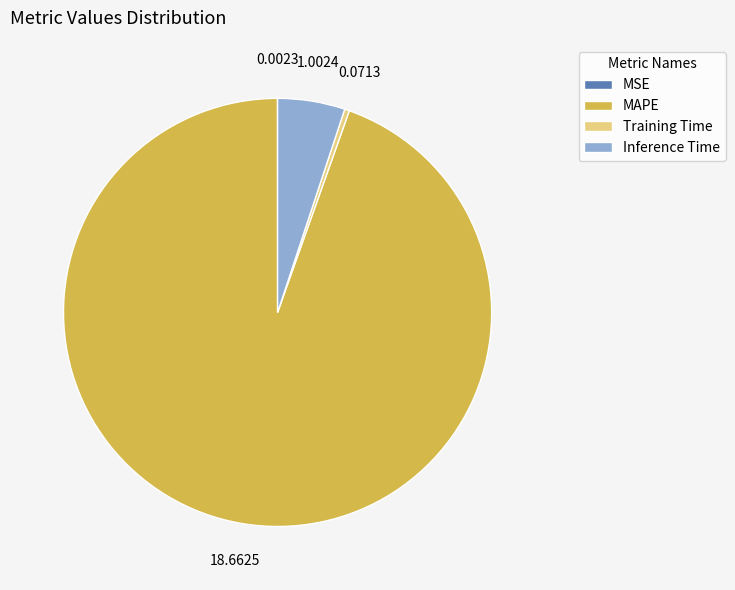

Is it true that MAPE is 99% of the pie?

False